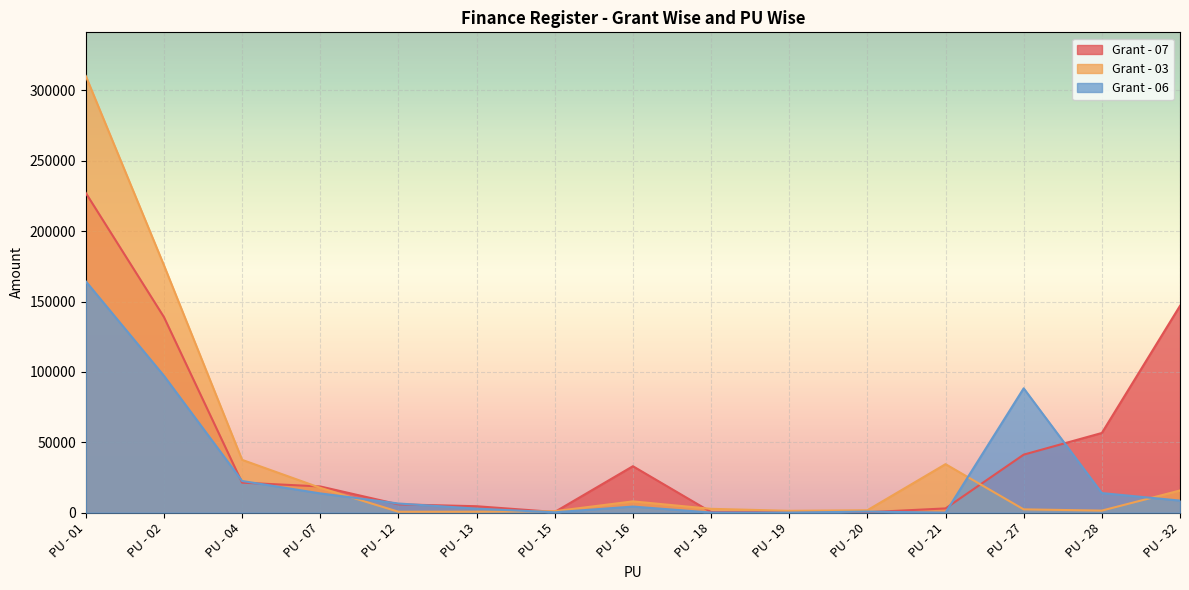

What is the greatest value displayed?

310269